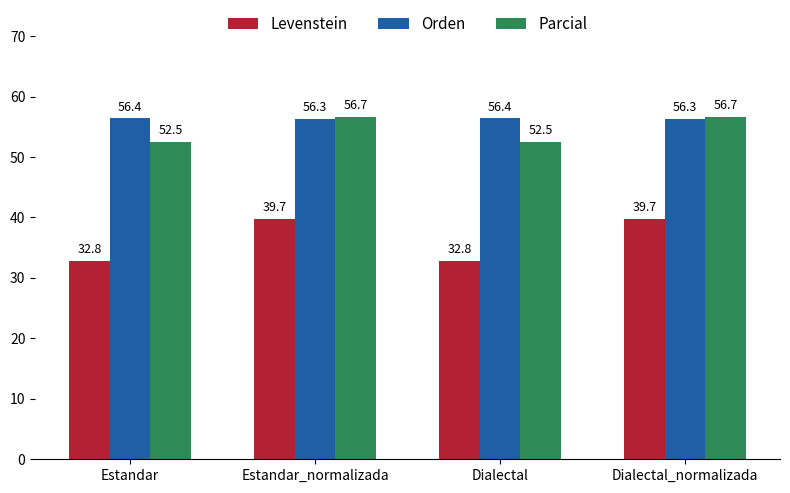

Which series has the largest total across all categories?

Orden